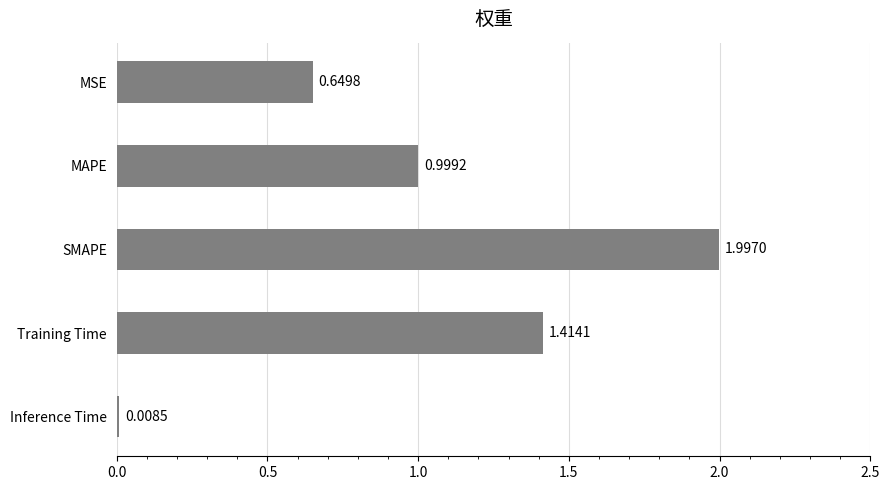

Which category has the lowest value across all series?

Inference Time